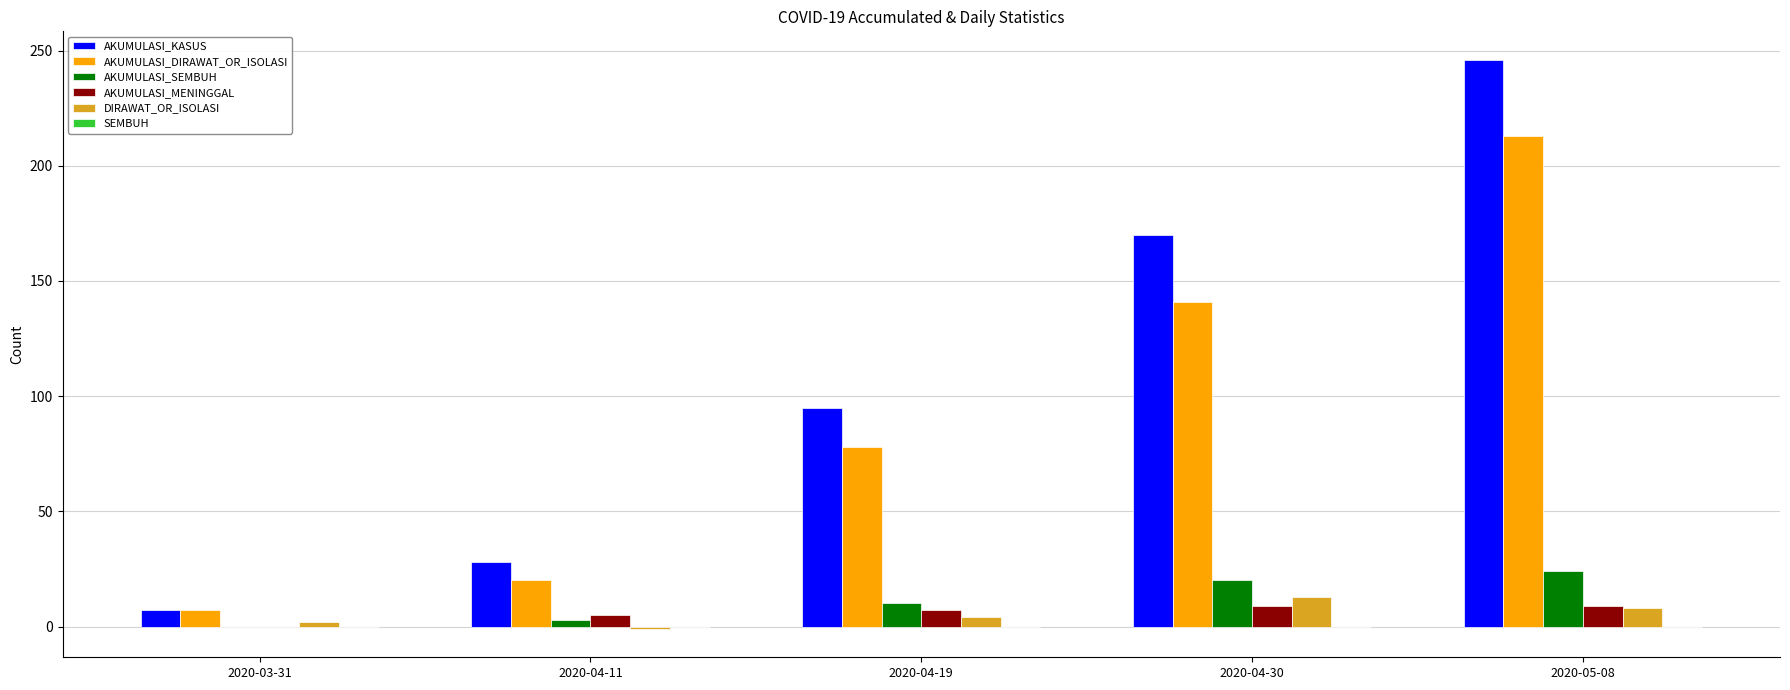

Between 2020-04-19 and 2020-04-30, which series saw the biggest shift?

AKUMULASI_KASUS